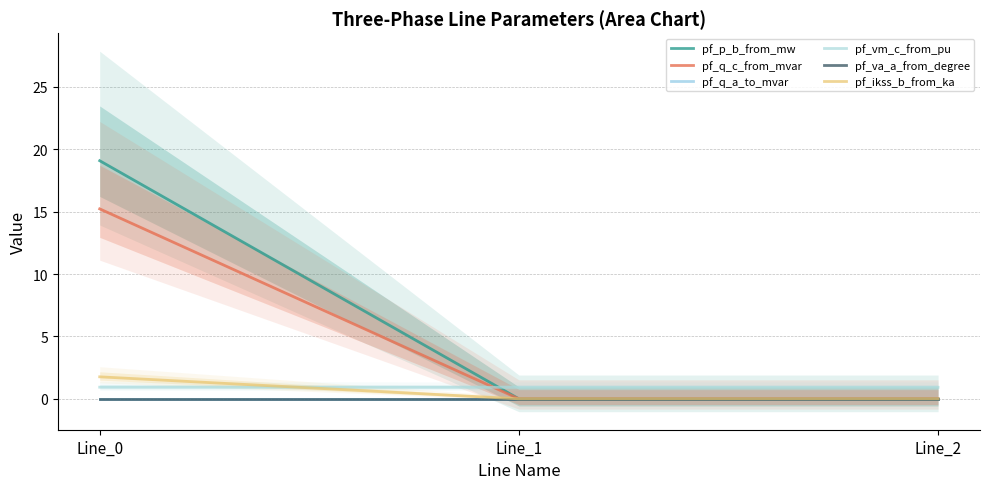

Which series has the largest total across all categories?

pf_p_b_from_mw